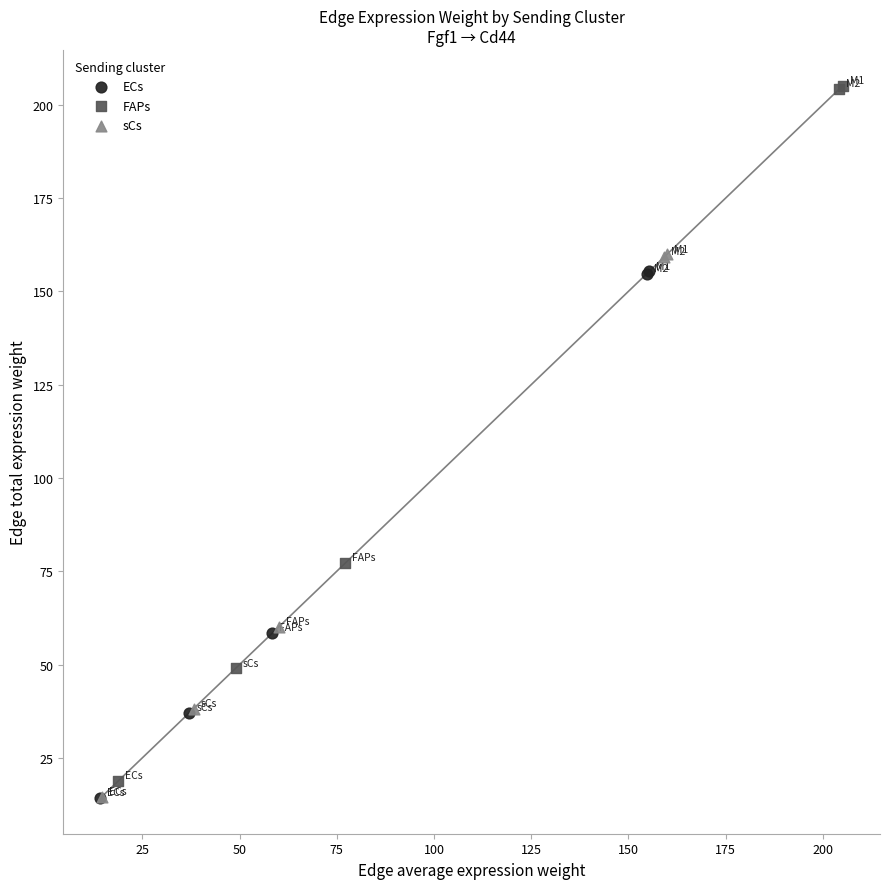

Which series contains the highest Y value?

FAPs